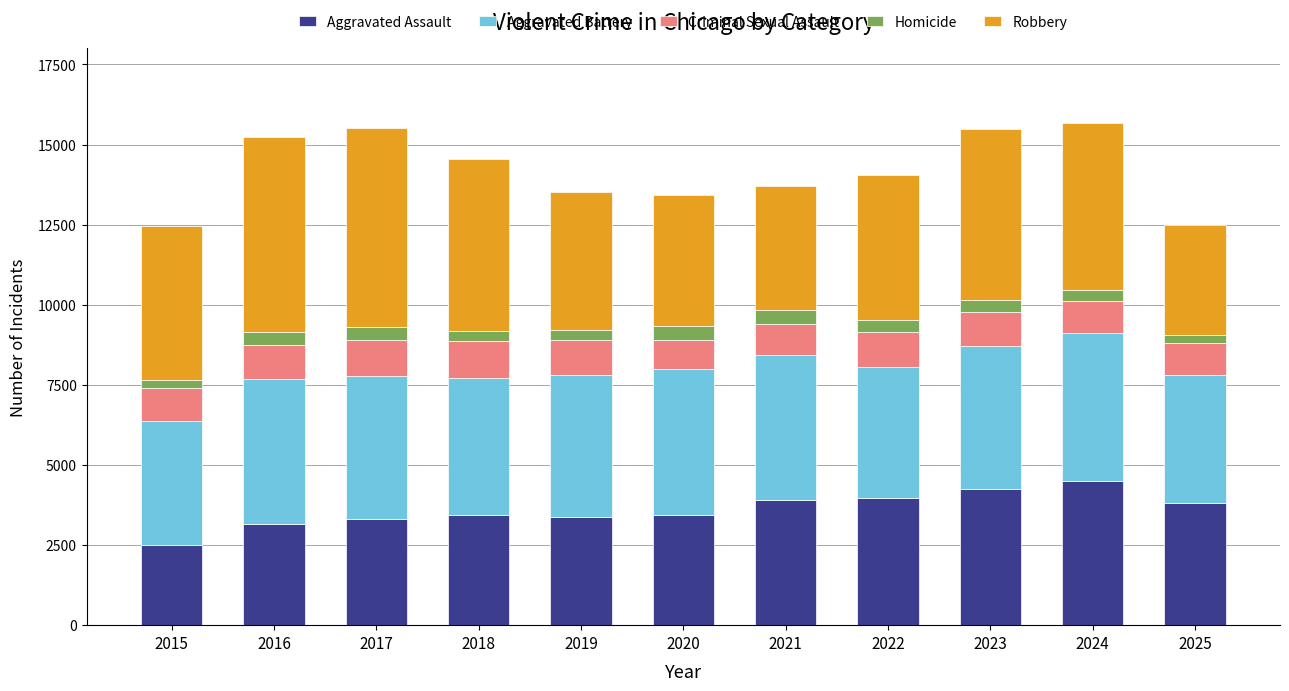

True or false: Aggravated Assault has a value of 2497 at 2015.

True